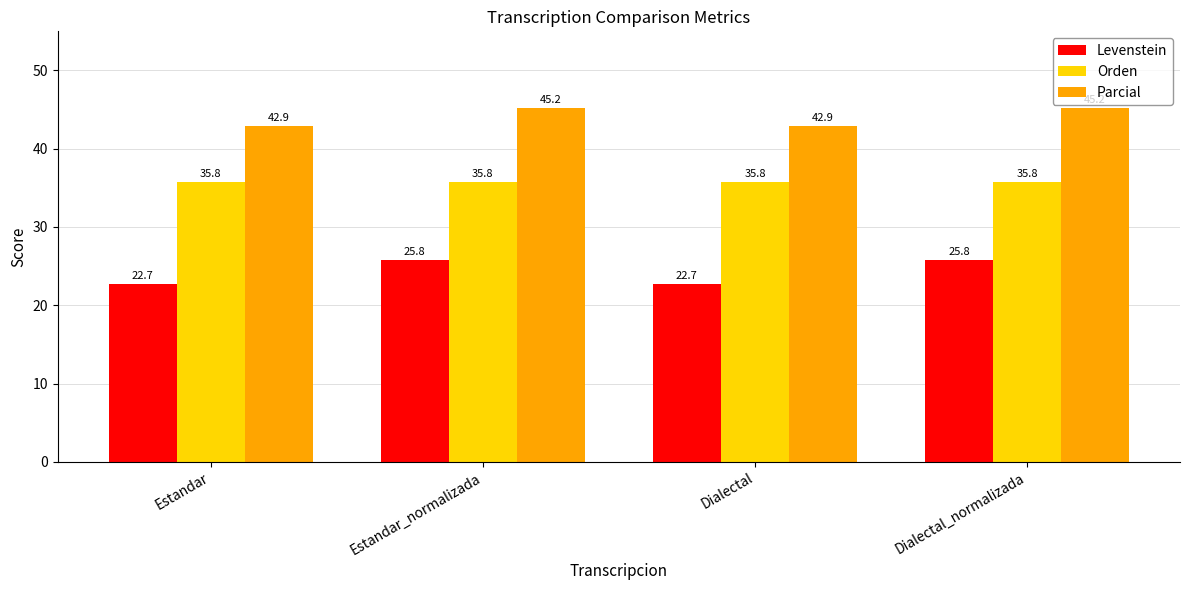

At how many categories does at least one series exceed 24?

4